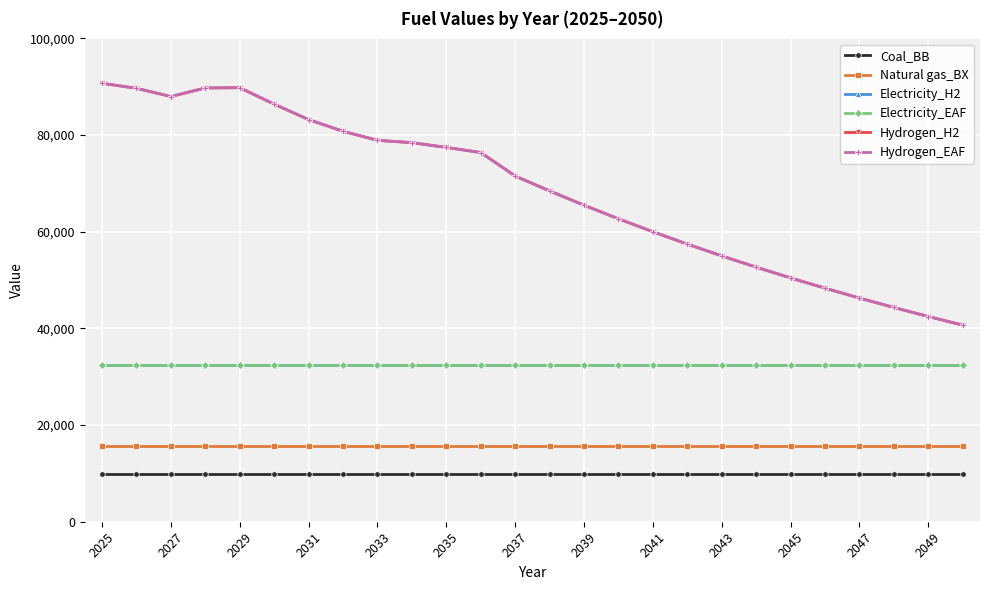

Does the chart have visible grid lines?

Yes